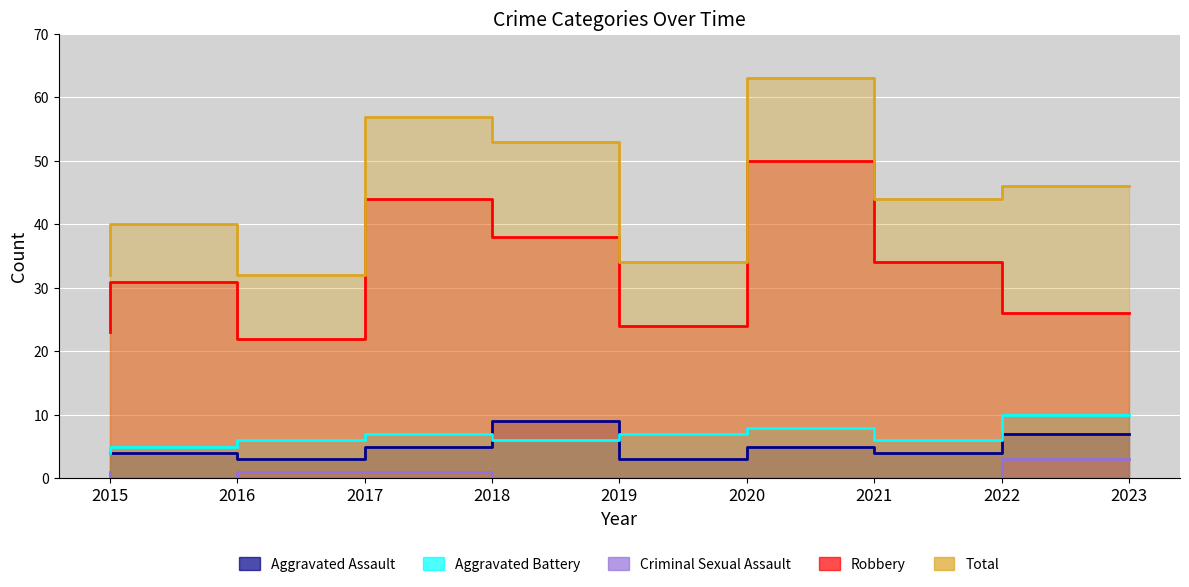

Does the chart display data point markers on the line(s)?

No